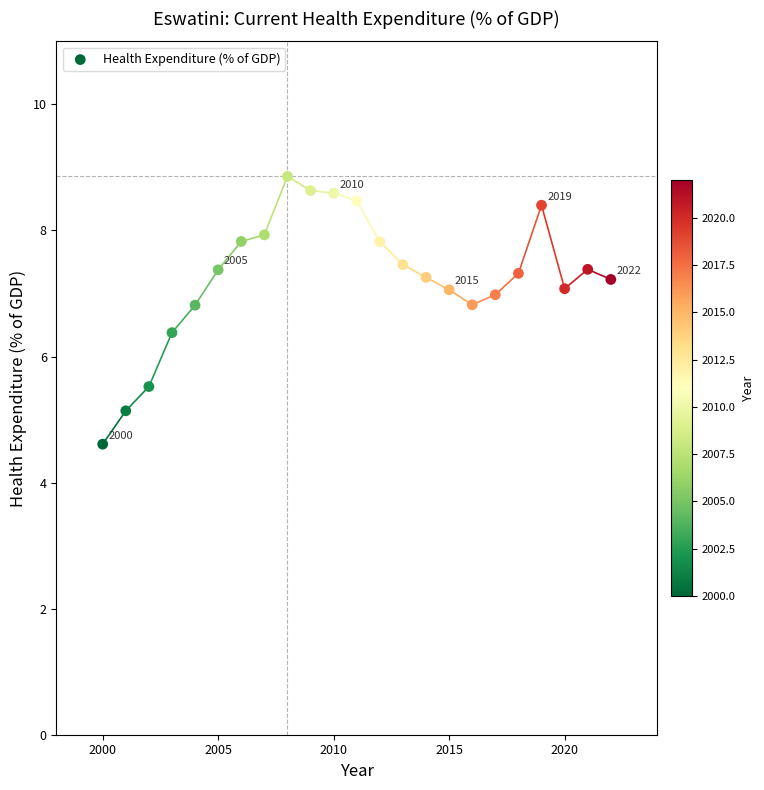

What is the range of X values (max minus min)?

22.0